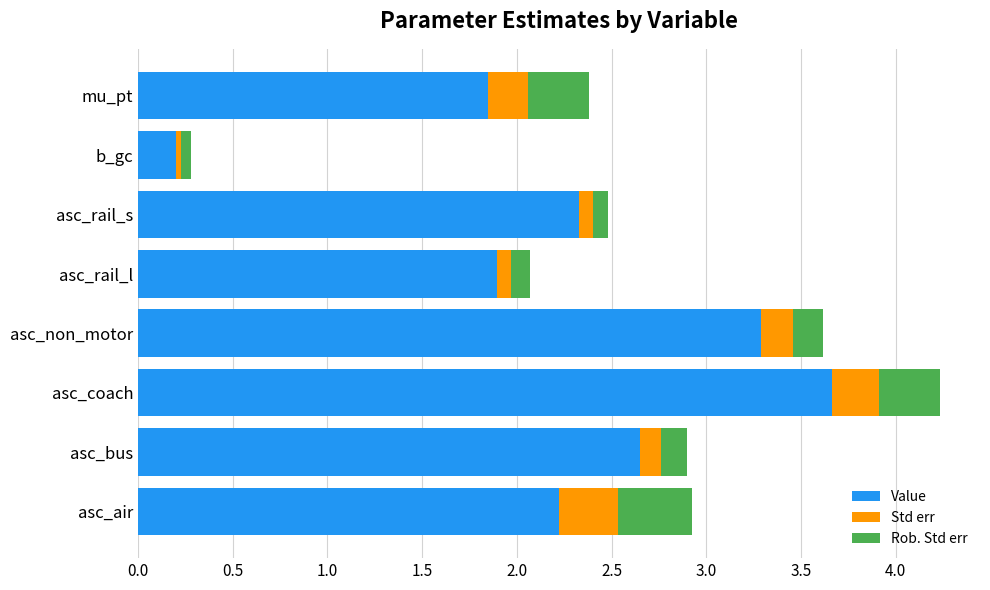

What is the difference between the Value values at asc_air and asc_non_motor?

1.1